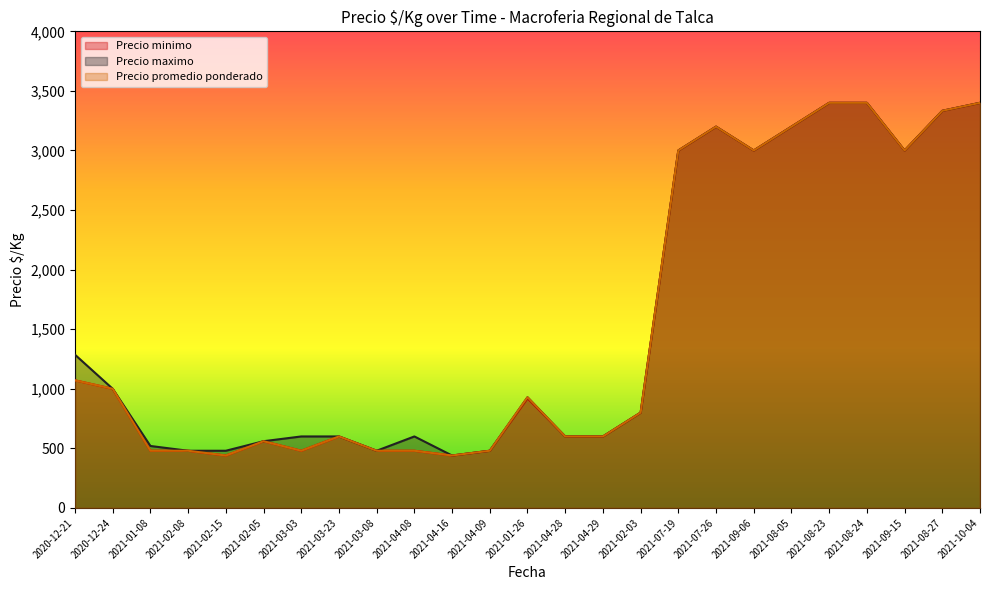

Reading right to left, extract all data points from this chart.

Precio minimo: 3400	3333	3000	3400	3400	3200	3000	3200	3000	800	600	600	920	480	440	480	480	600	480	560	440	480	480	1000	1071
Precio maximo: 3400	3333	3000	3400	3400	3200	3000	3200	3000	800	600	600	929	480	440	600	480	600	600	560	480	480	520	1000	1286
Precio promedio ponderado: 3400	3333	3000	3400	3400	3200	3000	3200	3000	800	600	600	929	480	440	480	480	600	480	560	440	480	480	1000	1071